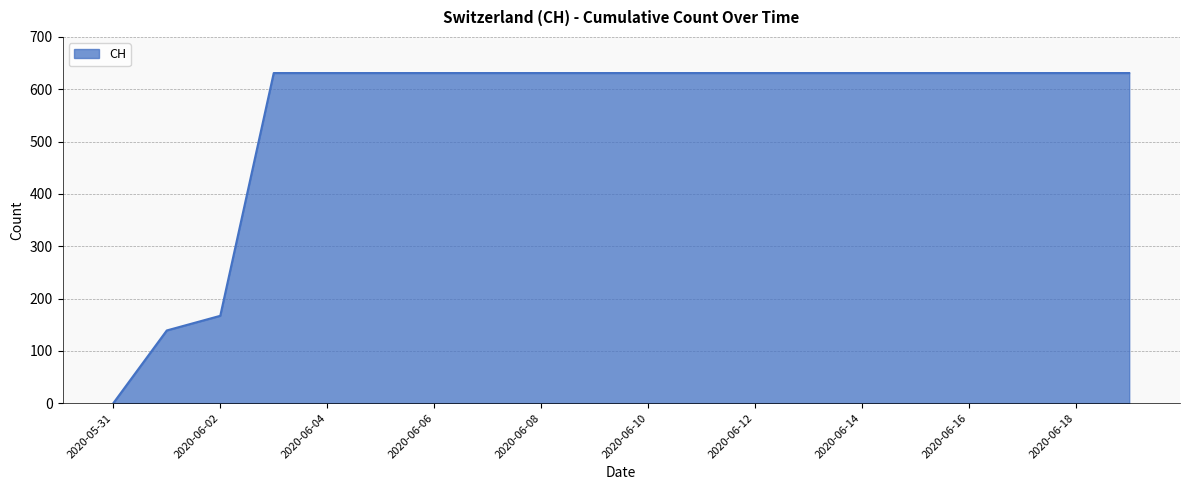

What is the greatest value displayed?

631